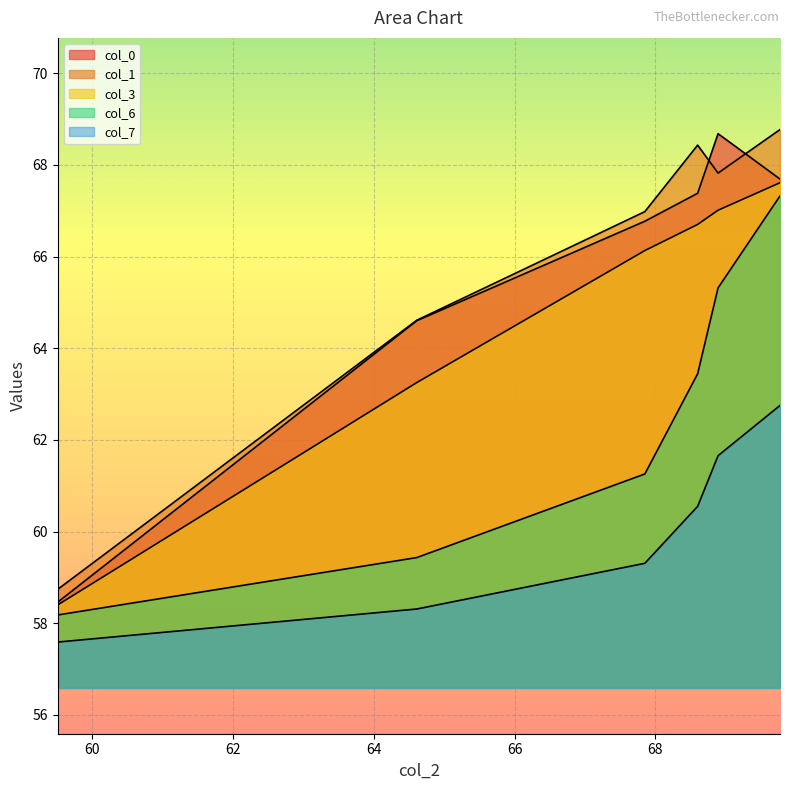

What is the smallest value displayed?

57.6